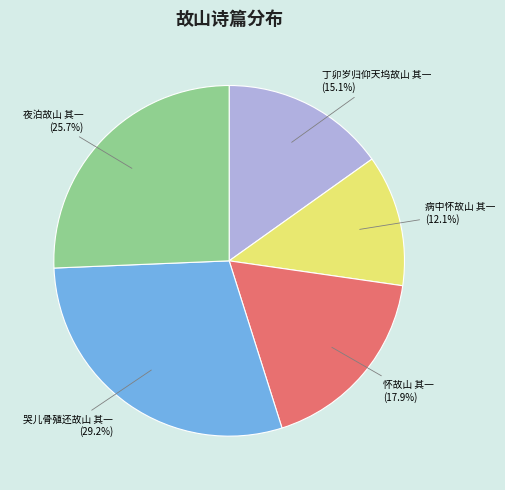

Does 夜泊故山 其一 account for over 50% of the chart?

No